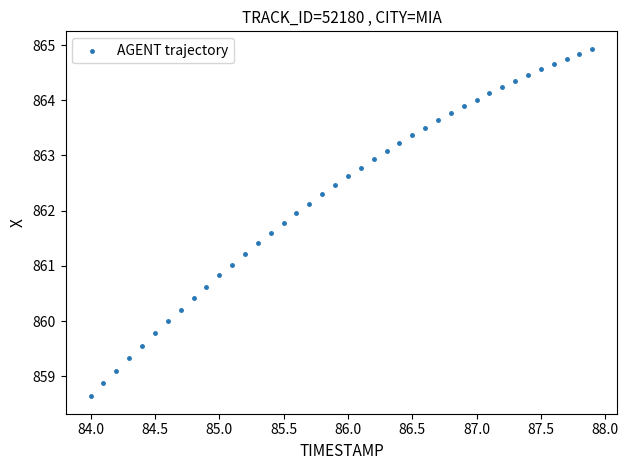

What is the range of X values (max minus min)?

3.9